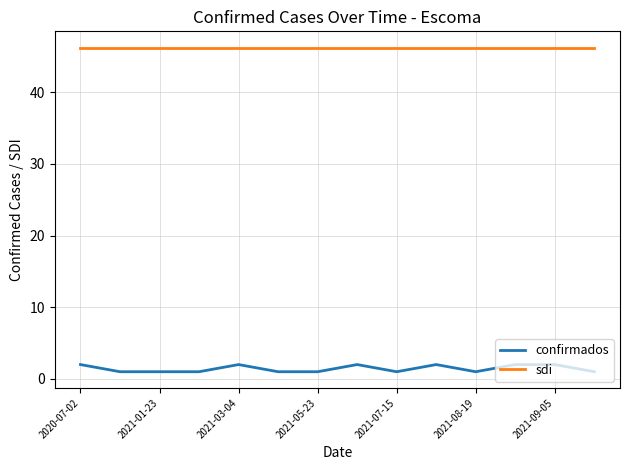

What is the smallest value displayed?

1.0